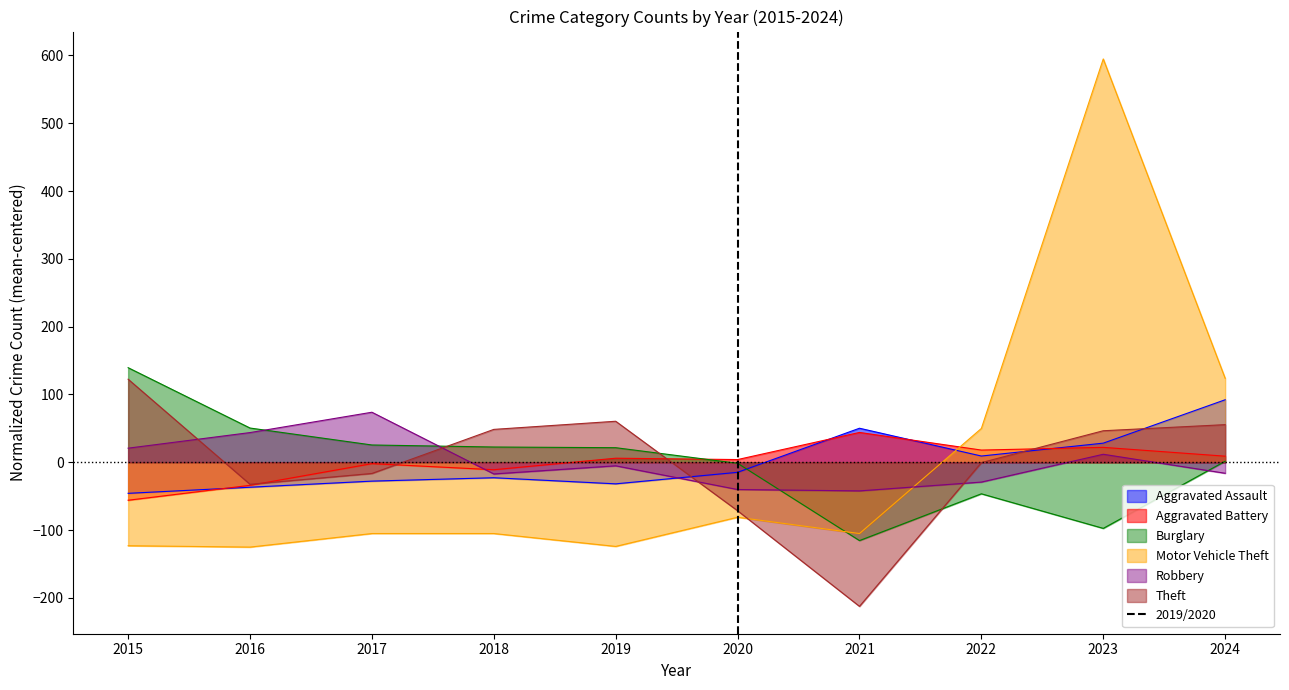

Is it true that Robbery equals -12.0 at 2021?

False